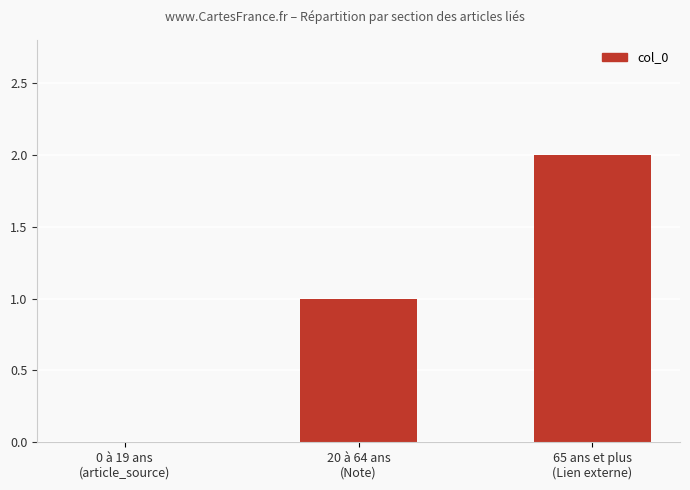

How many series are shown in this chart?

1